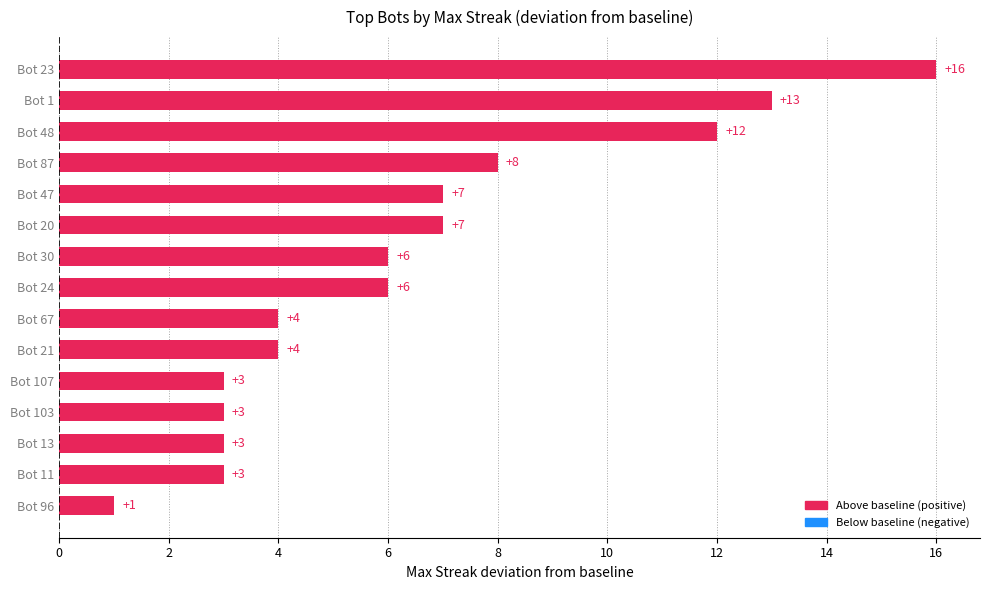

Are the bars horizontal?

Yes